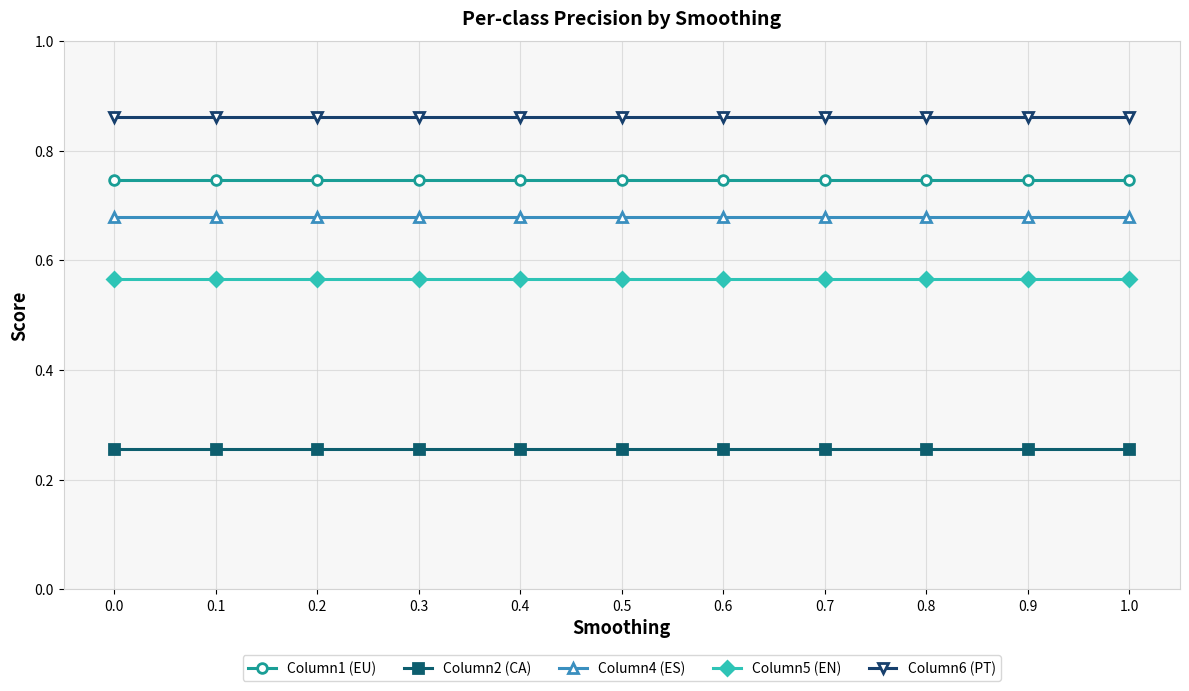

Which series has the largest total across all categories?

Column6 (PT)